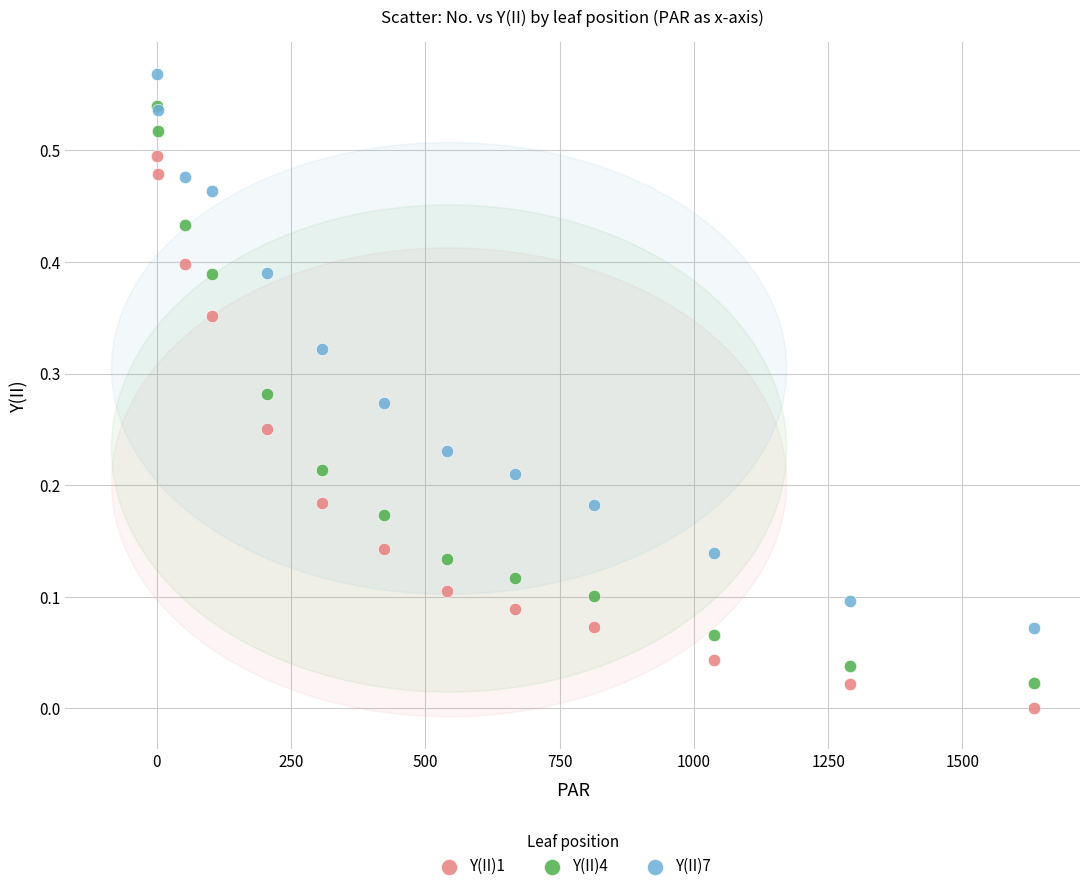

What are all the series names shown in the legend?

Y(II)1, Y(II)4, Y(II)7